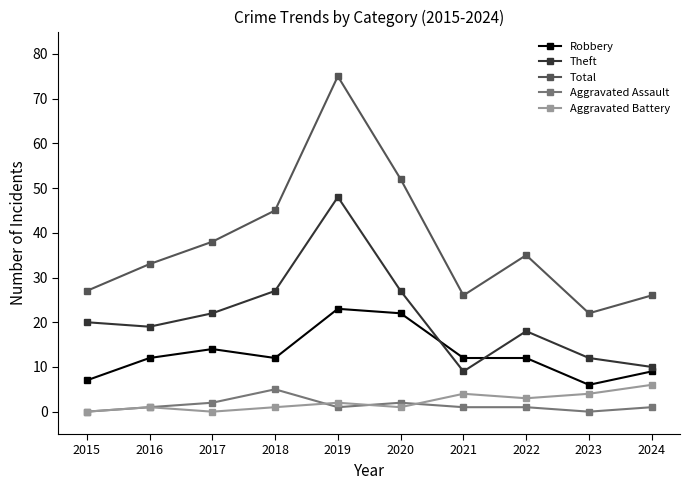

True or false: Robbery has a value of 12 at 2022.

True